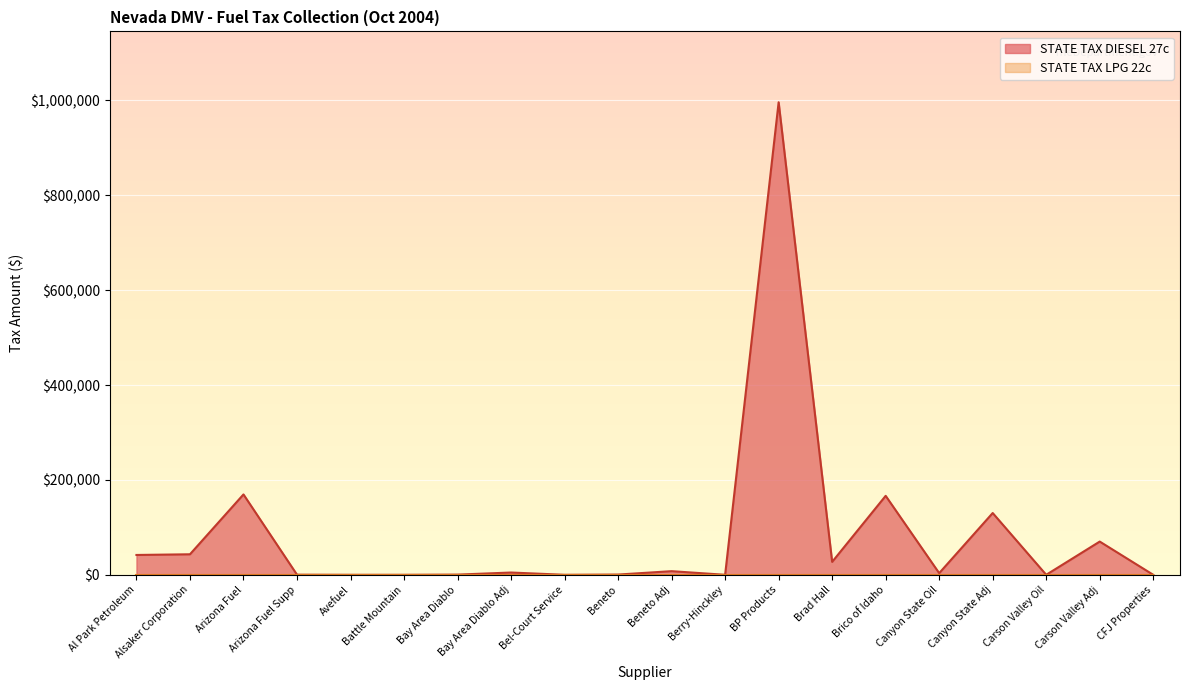

At which category does the chart reach its minimum across all series?

Avefuel